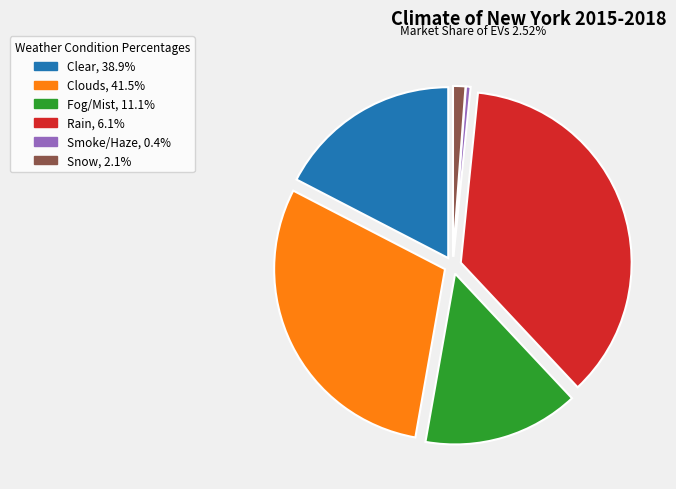

Does any single category account for the majority?

No